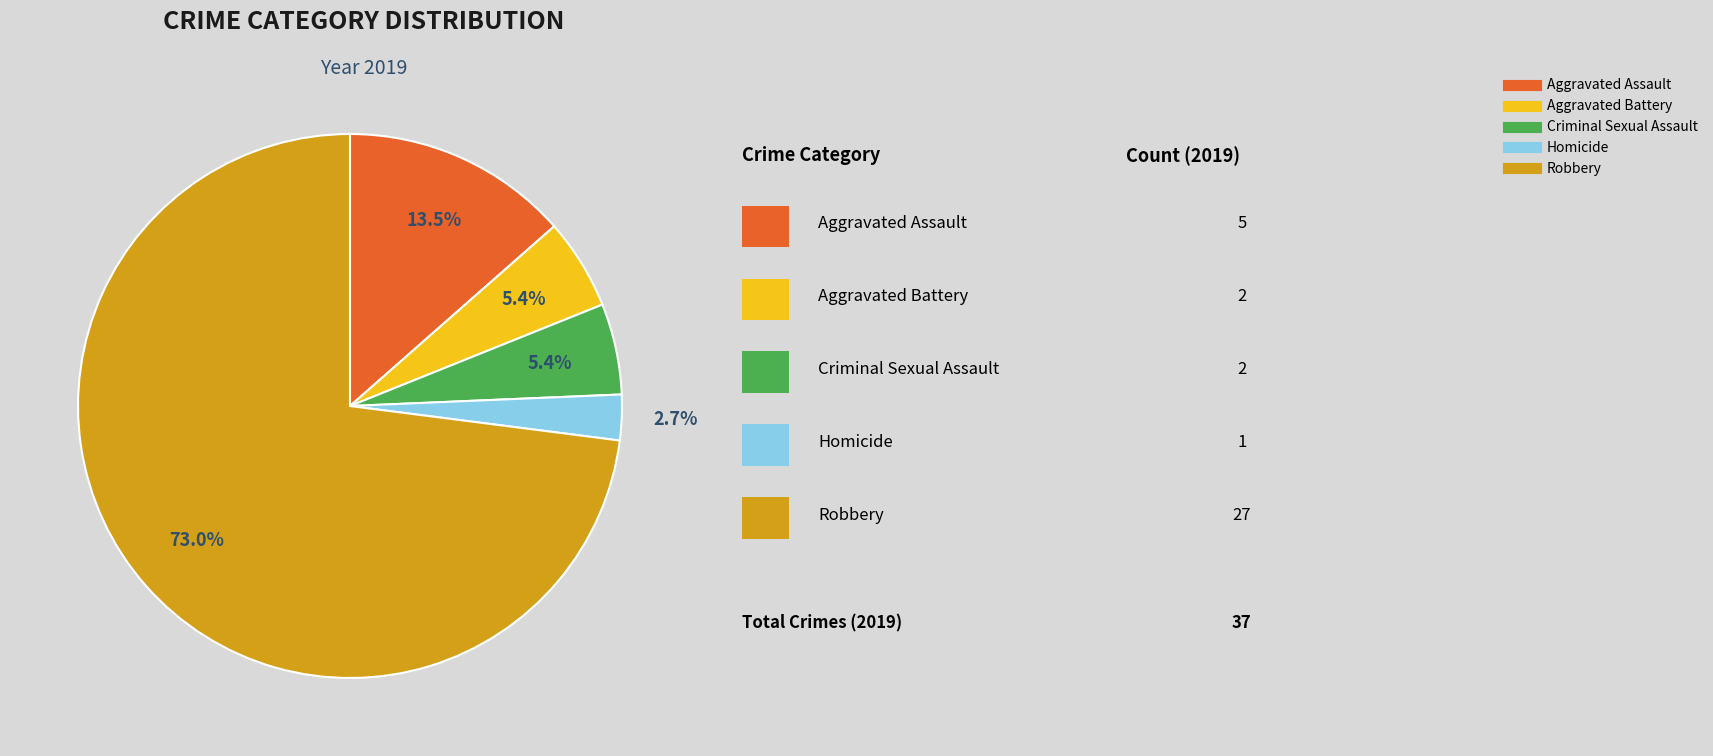

How many segments does this pie chart have?

5